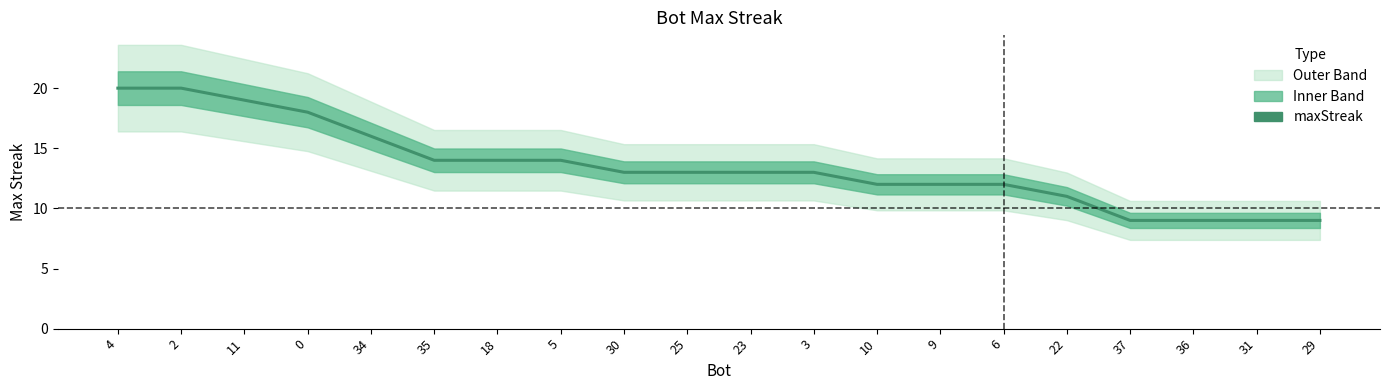

What is the greatest value displayed?

20